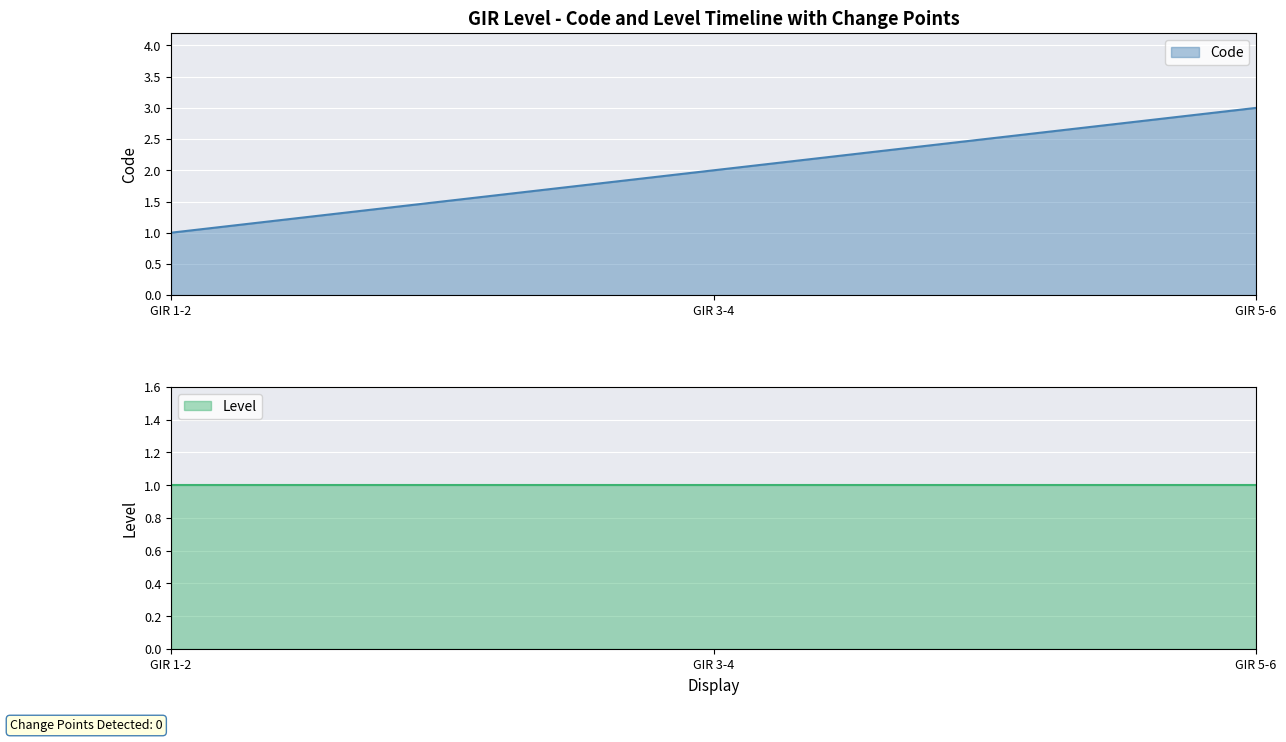

Reading left to right, extract all data points from this chart.

1	2	3